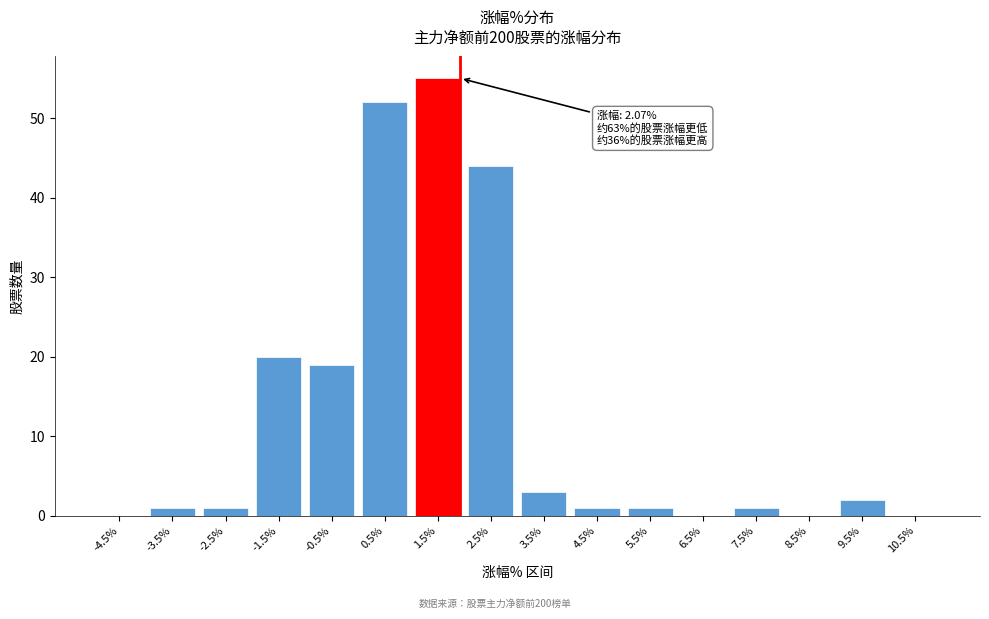

Reading left to right, extract all data points from this chart.

-4.5%=0	-3.5%=1	-2.5%=1	-1.5%=20	-0.5%=19	0.5%=52	1.5%=55	2.5%=44	3.5%=3	4.5%=1	5.5%=1	6.5%=0	7.5%=1	8.5%=0	9.5%=2	10.5%=0